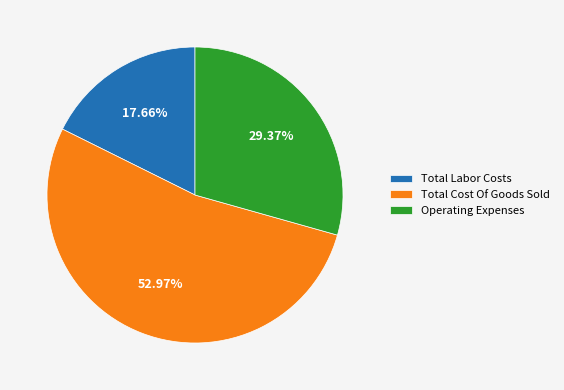

Which category has the smallest portion of the pie?

Total Labor Costs